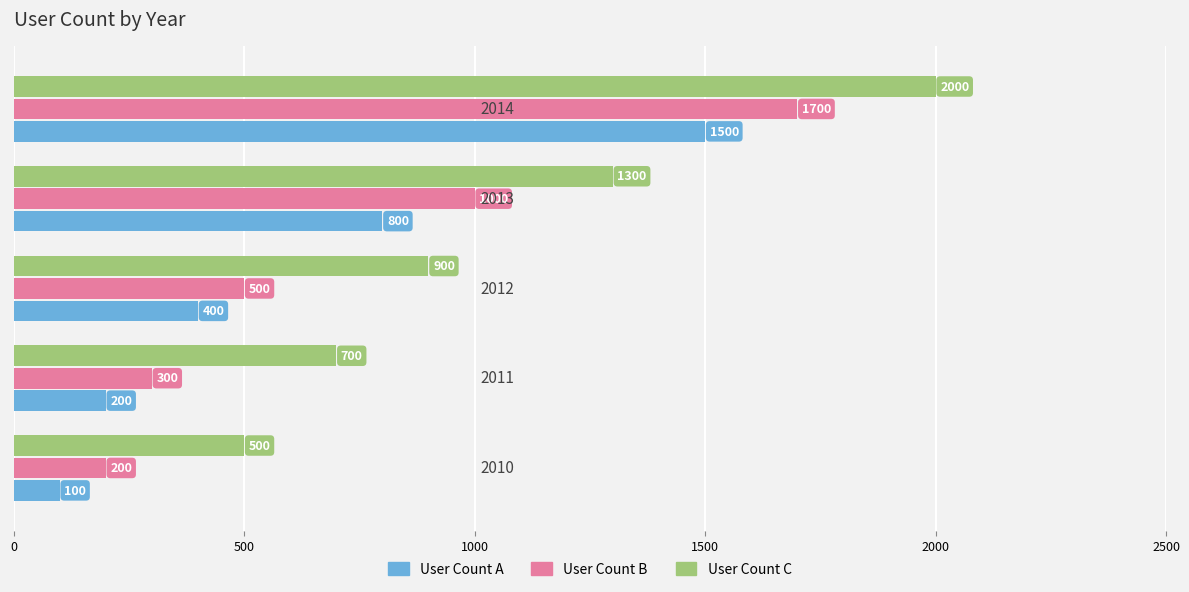

Which series has the largest total across all categories?

User Count C